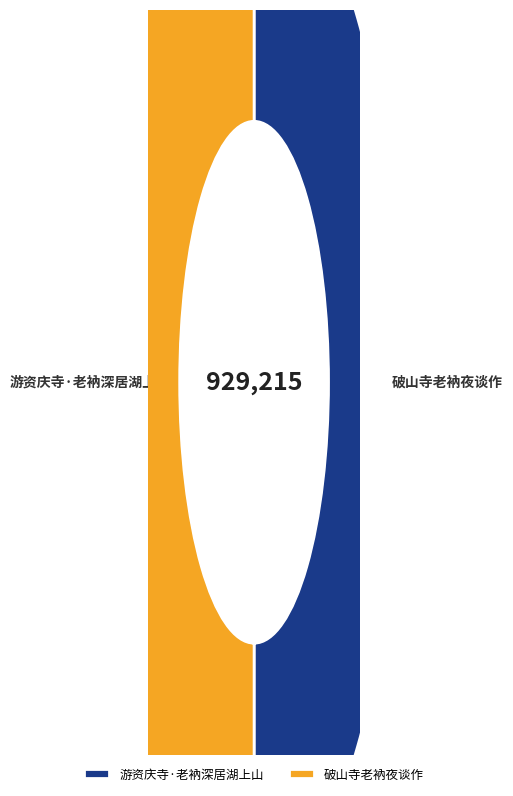

How many segments does this pie chart have?

2